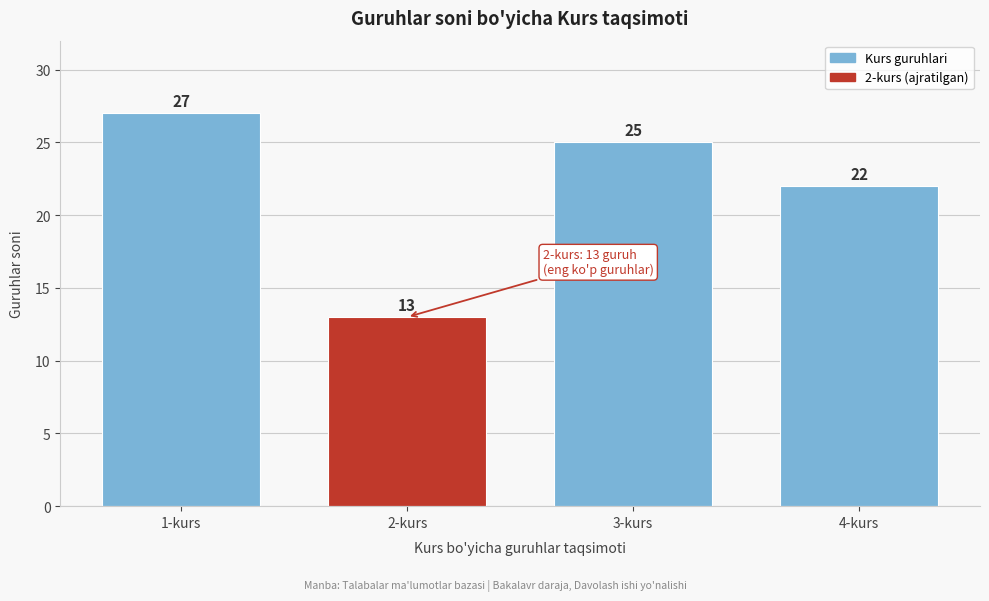

Reading right to left, transcribe all the data shown in this chart.

4-kurs=22	3-kurs=25	2-kurs=13	1-kurs=27